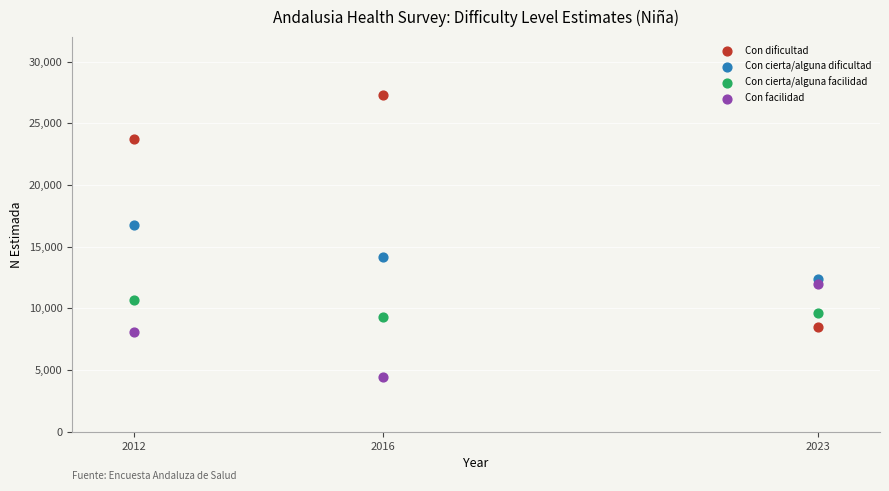

In the Con cierta/alguna dificultad series, what Y value is closest to 14594?

14159